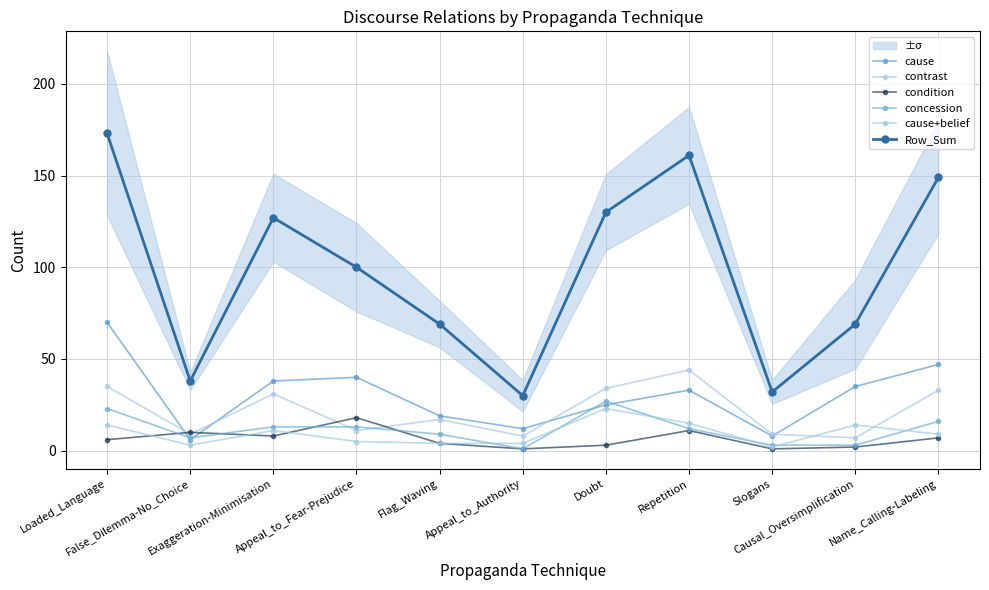

Is it true that contrast equals 34 at Doubt?

True